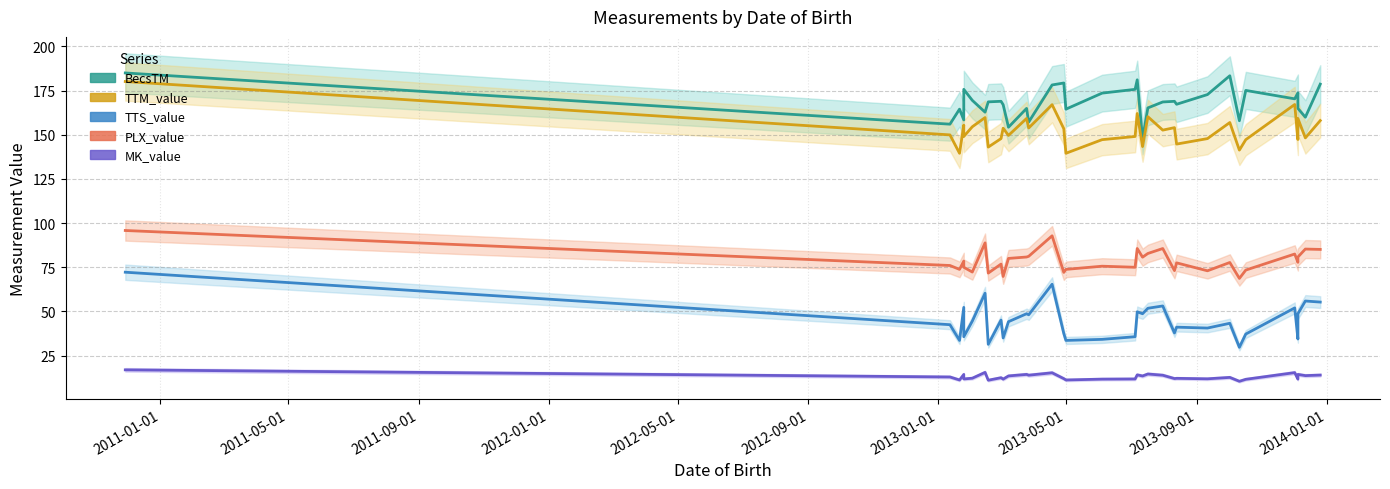

What is the difference between the maximum and minimum values in the TTS_value series?

42.5